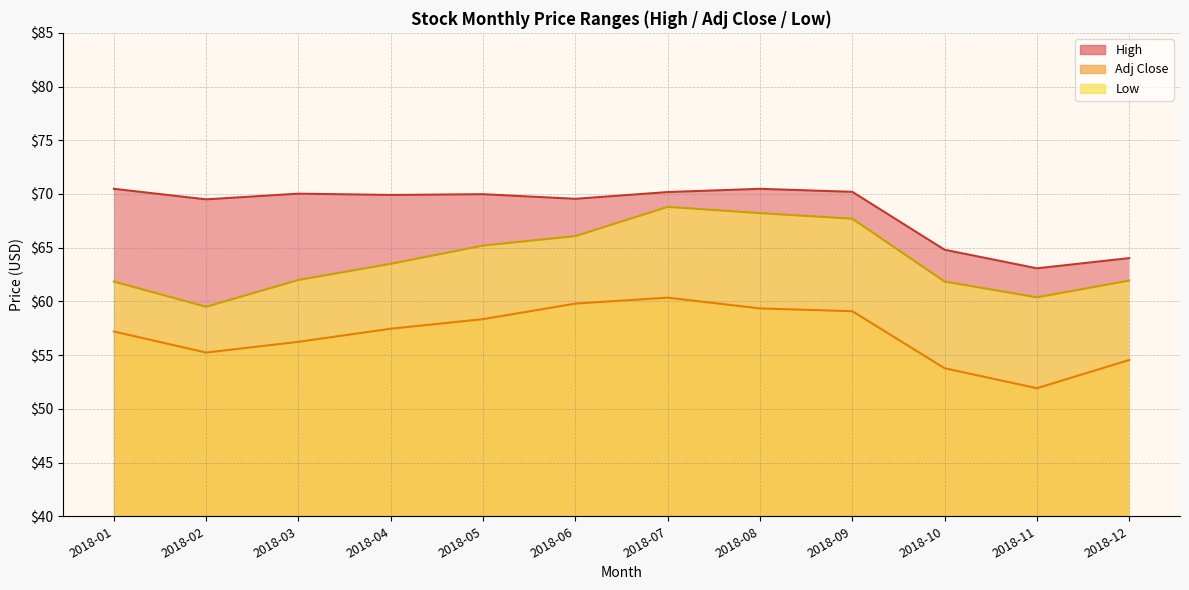

How many categories are shown in the chart?

12